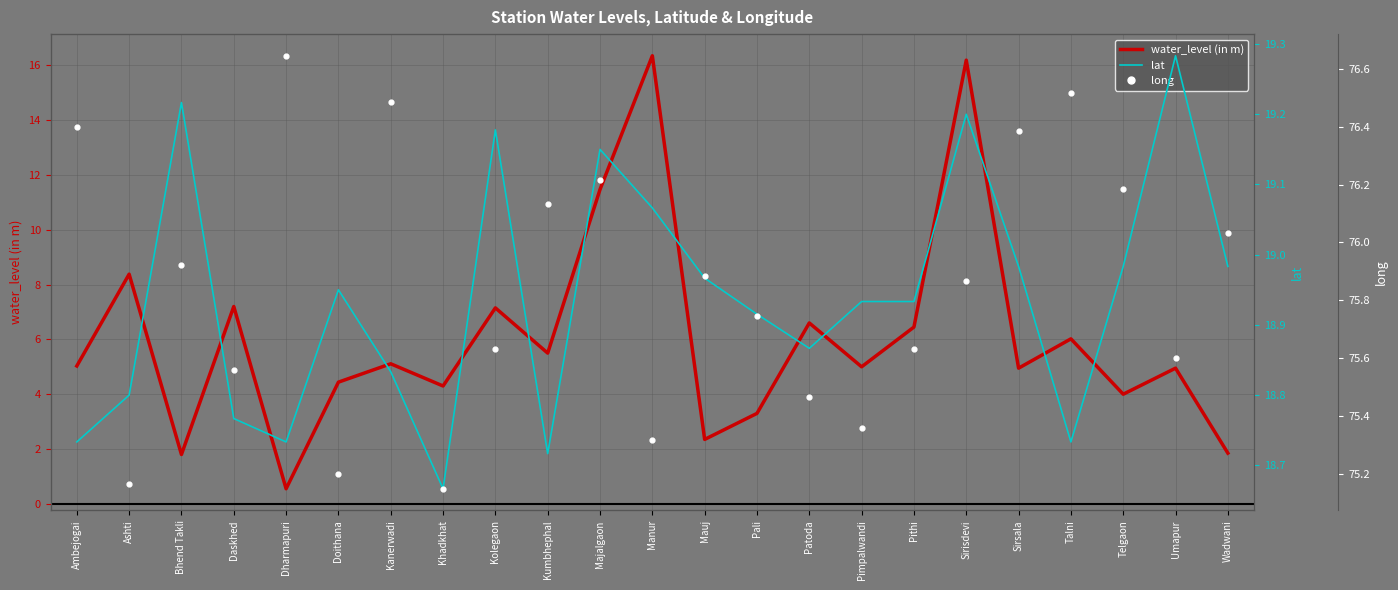

At how many categories does at least one series exceed 45?

23